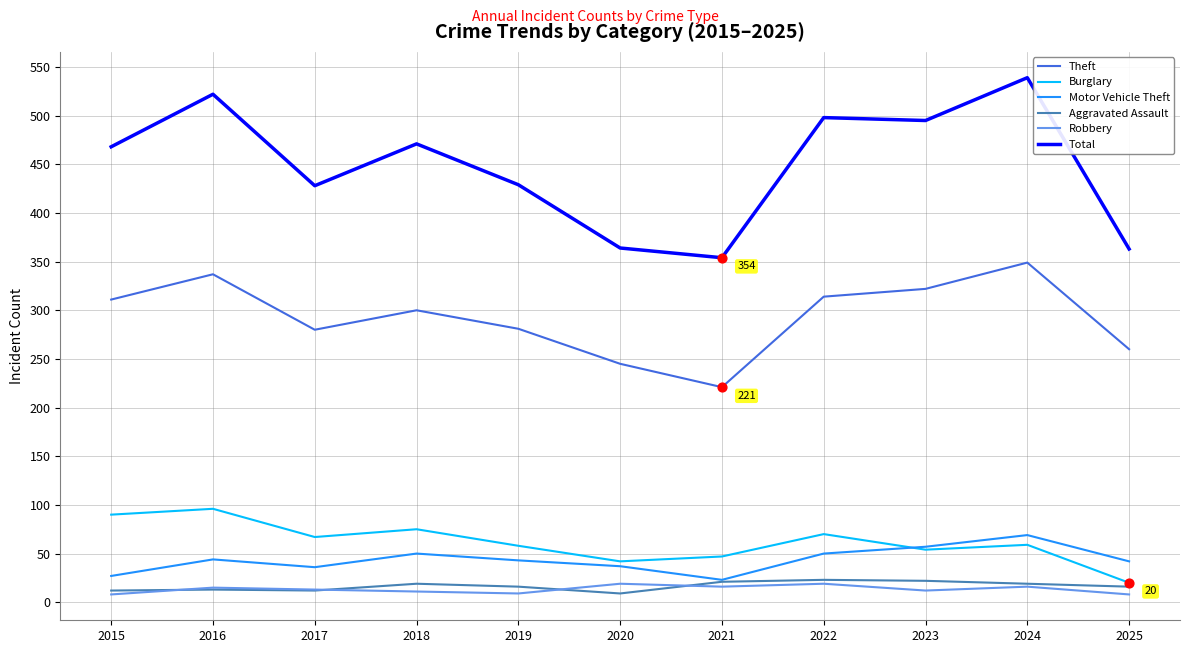

What are all the series names shown in the legend?

Theft, Burglary, Motor Vehicle Theft, Aggravated Assault, Robbery, Total